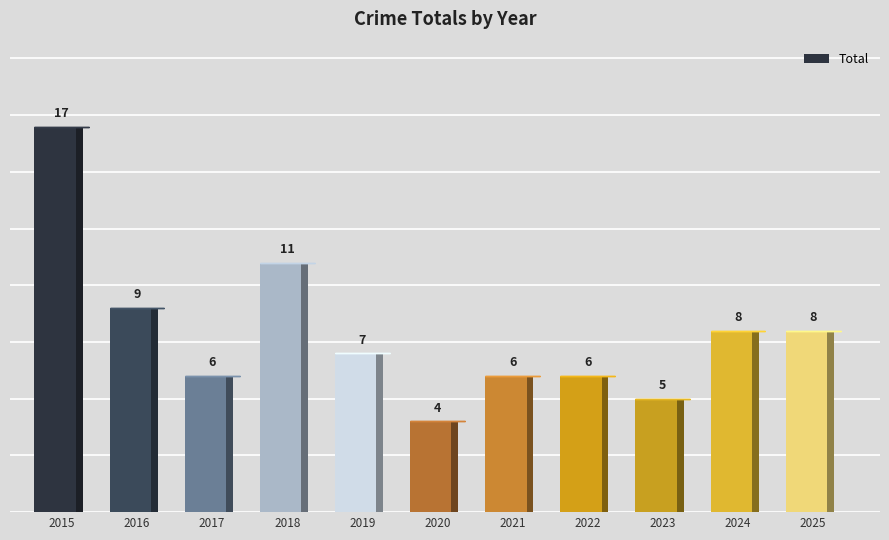

What value does the data have at 2022, to the nearest 10?

10